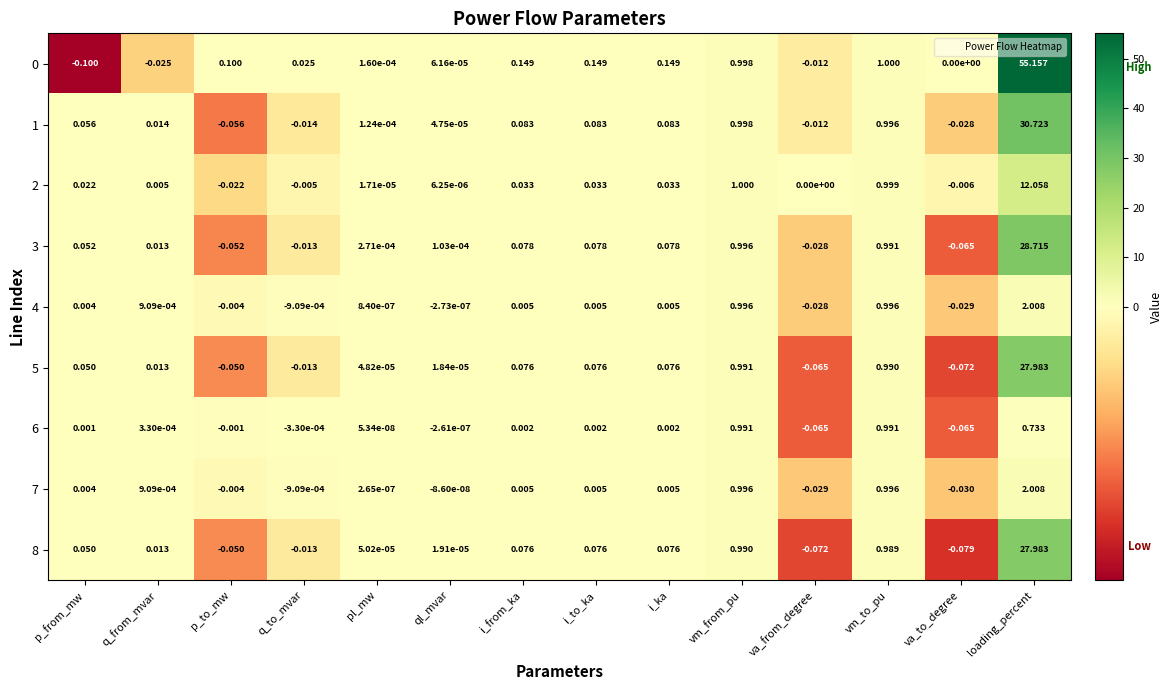

At which label is 0 closest to 27?

vm_to_pu